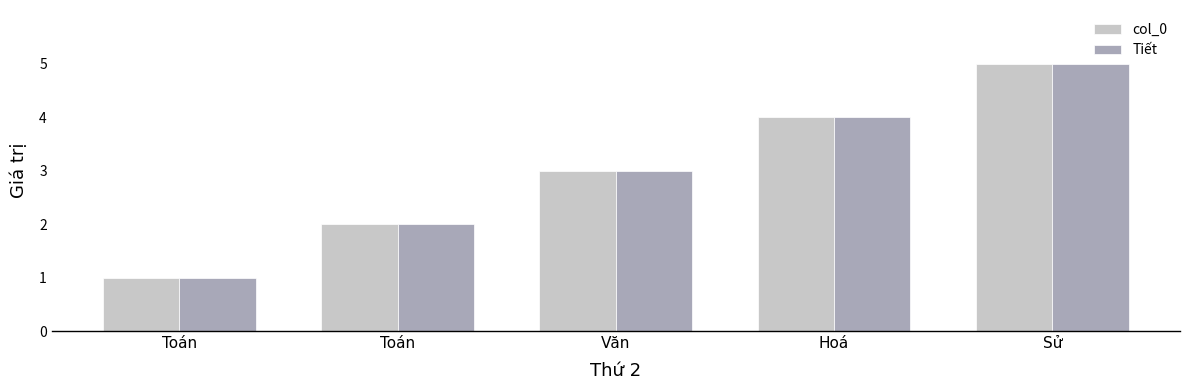

Is it true that col_0 equals 0 at Toán?

False